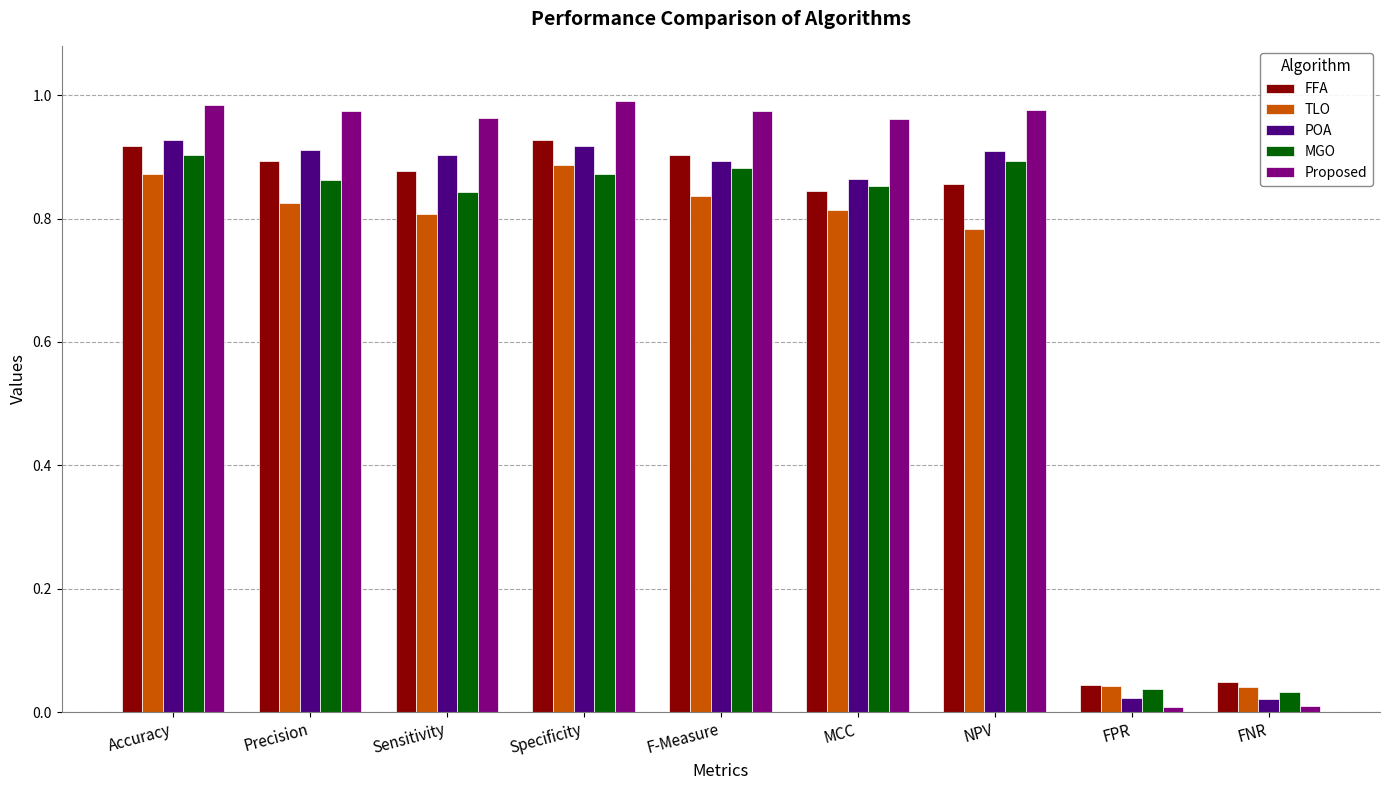

Between Accuracy and FNR, which series saw the biggest shift?

Proposed